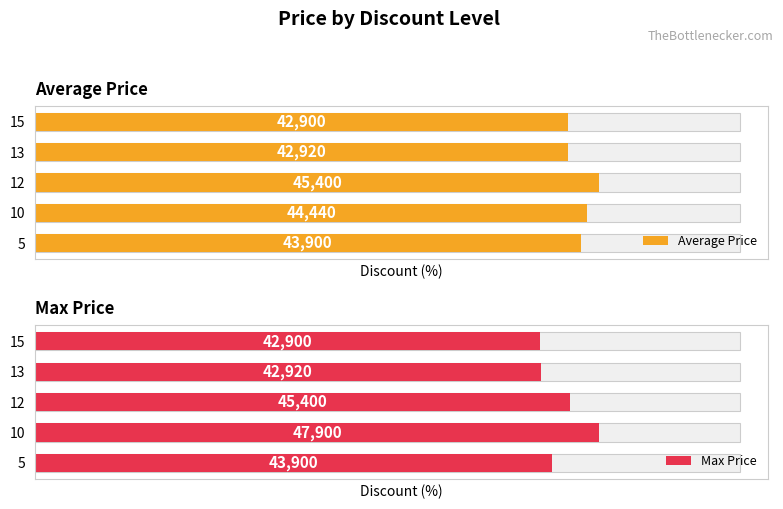

What is the maximum value for Max Price?

47900